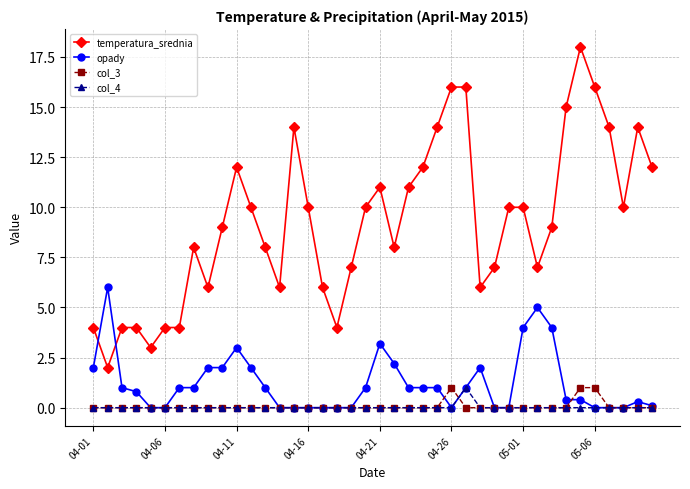

What is the greatest value displayed?

18.0